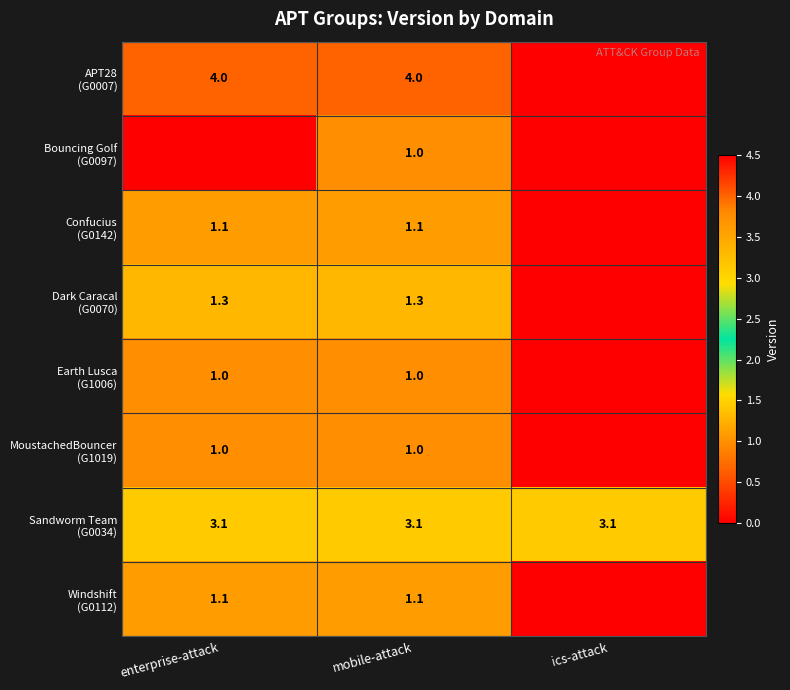

What is the spread (max minus min) of values at mobile-attack?

3.0